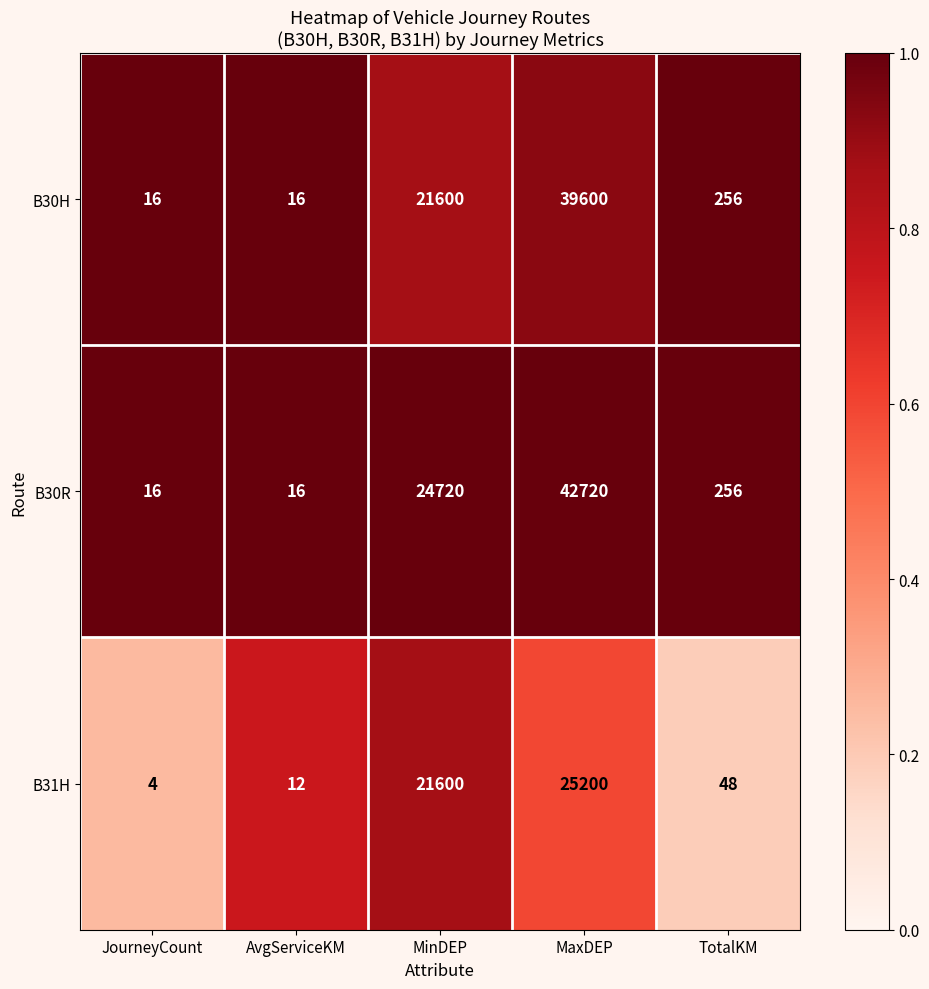

How many categories are shown in the chart?

5